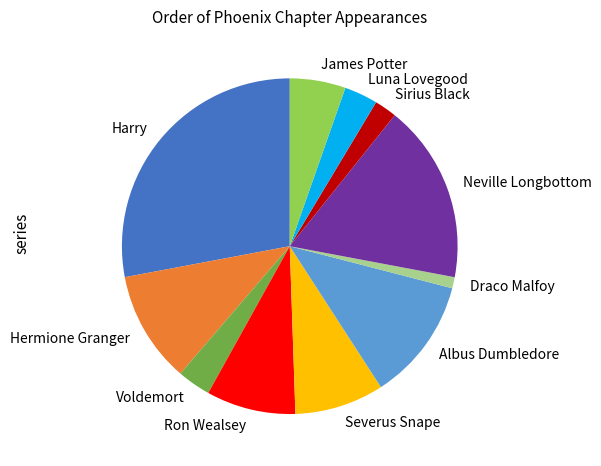

How many segments does this pie chart have?

11